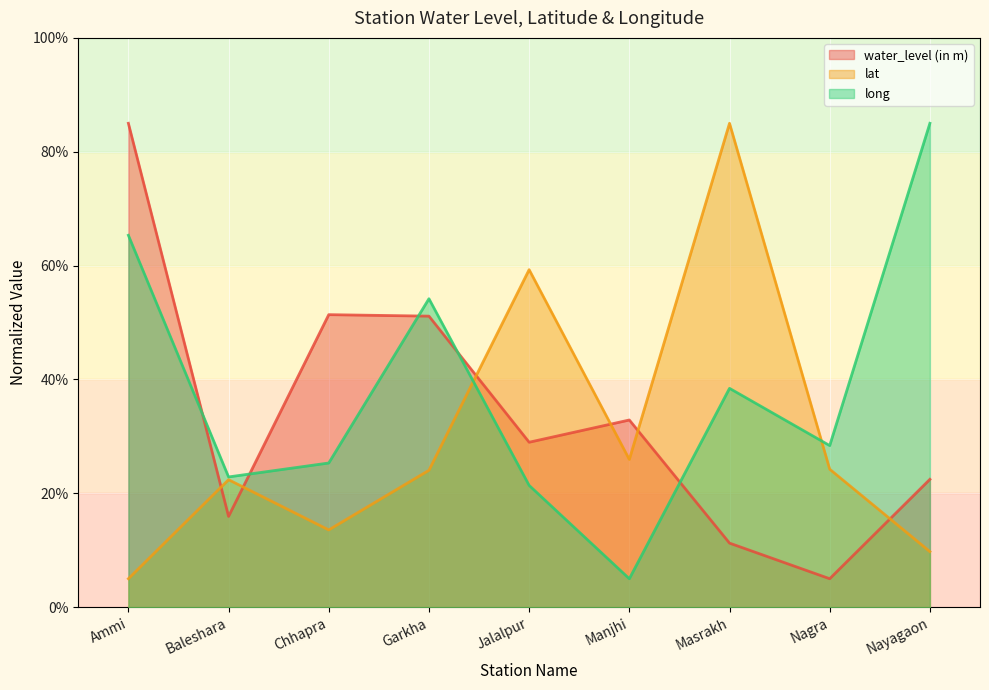

Rank the series by their average value, from lowest to highest.

lat, water_level (in m), long